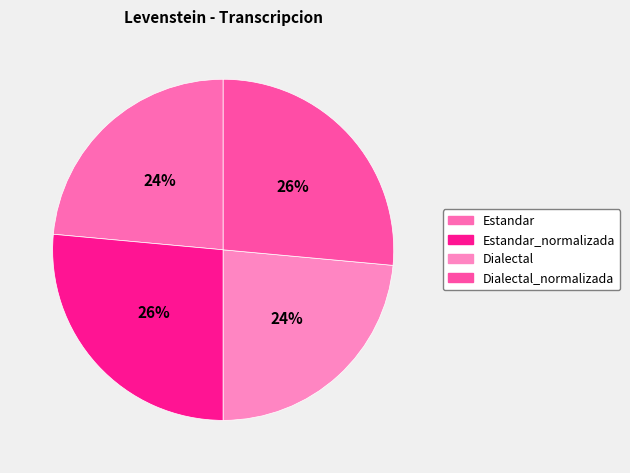

Is there a majority slice in this chart?

No